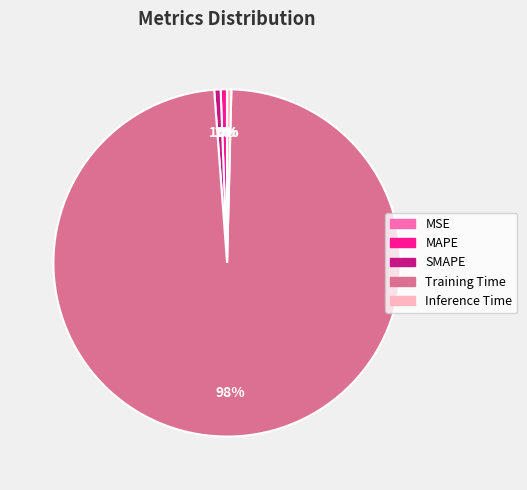

Which slice is the largest?

Training Time